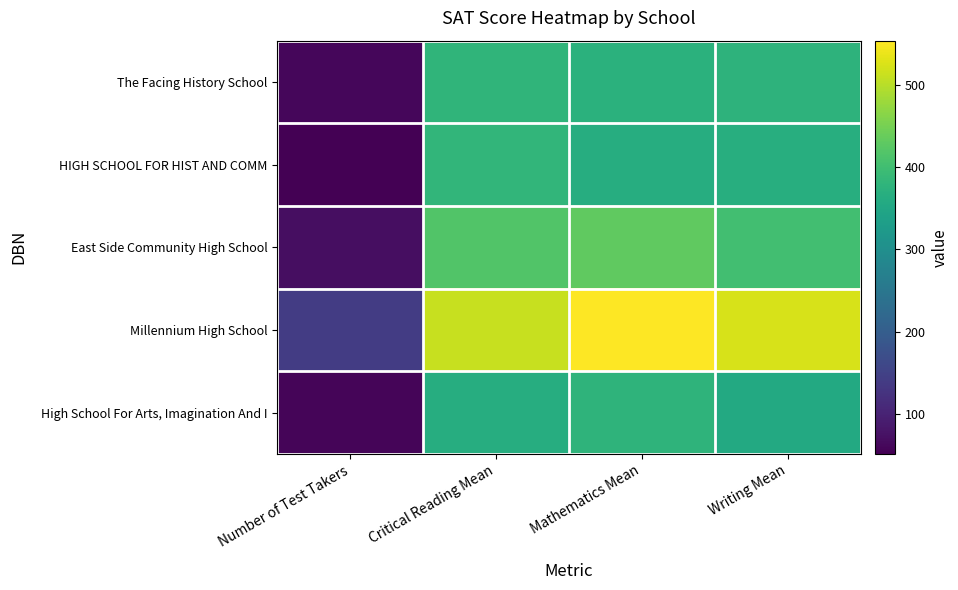

Reading right to left, transcribe all the data shown in this chart.

The Facing History School: Writing Mean=377	Mathematics Mean=373	Critical Reading Mean=381	Number of Test Takers=59
HIGH SCHOOL FOR HIST AND COMM: Writing Mean=366	Mathematics Mean=364	Critical Reading Mean=382	Number of Test Takers=51
East Side Community High School: Writing Mean=402	Mathematics Mean=431	Critical Reading Mean=418	Number of Test Takers=69
Millennium High School: Writing Mean=523	Mathematics Mean=554	Critical Reading Mean=512	Number of Test Takers=140
High School For Arts, Imagination And I: Writing Mean=357	Mathematics Mean=378	Critical Reading Mean=364	Number of Test Takers=57